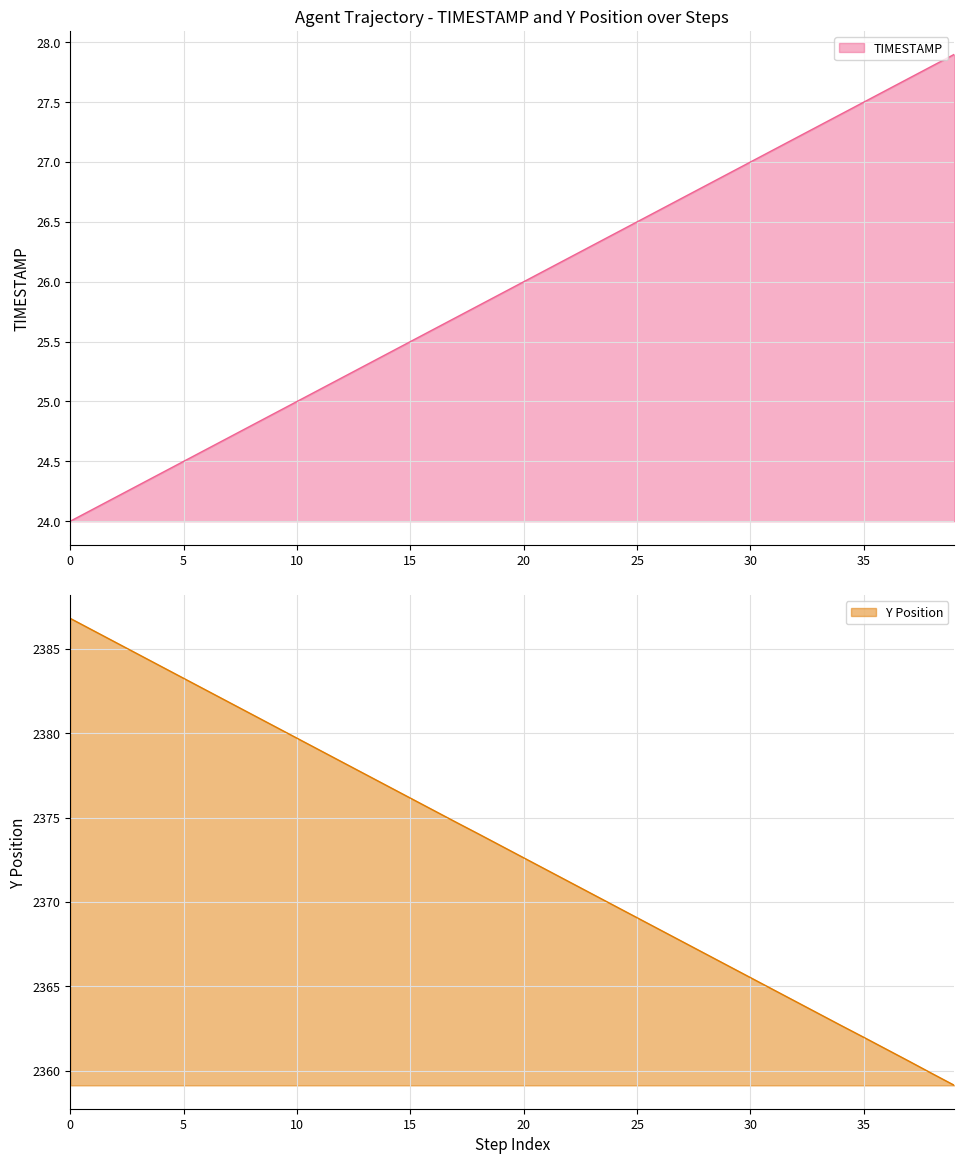

True or false: Y has more than 0 interior local peaks.

False